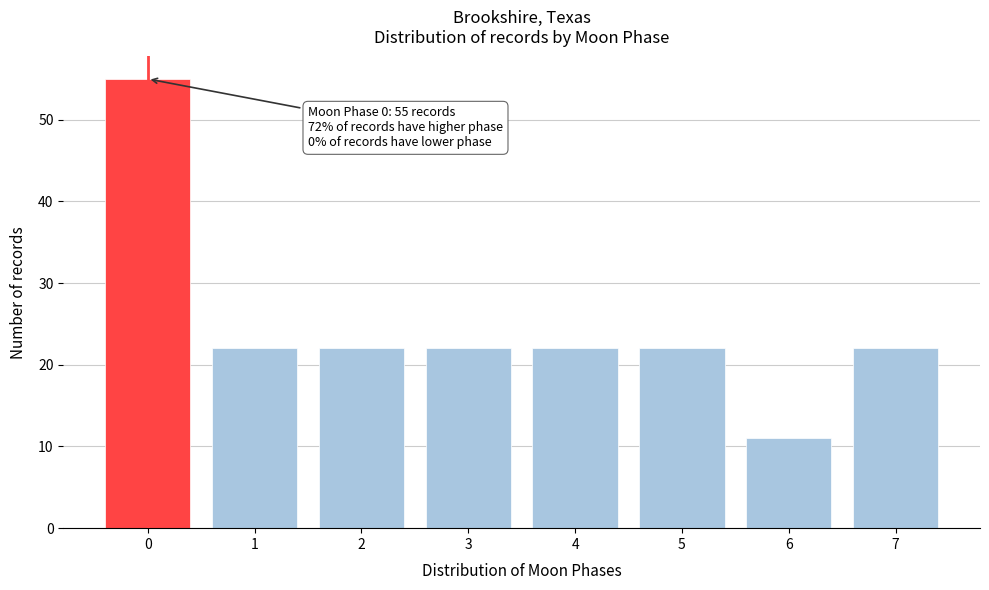

Reading left to right, transcribe all the data shown in this chart.

0=55	1=22	2=22	3=22	4=22	5=22	6=11	7=22